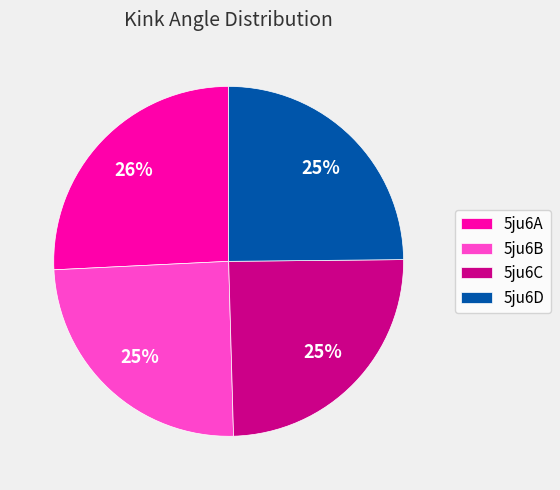

The 5ju6B slice represents 25% of the pie. True or false?

True